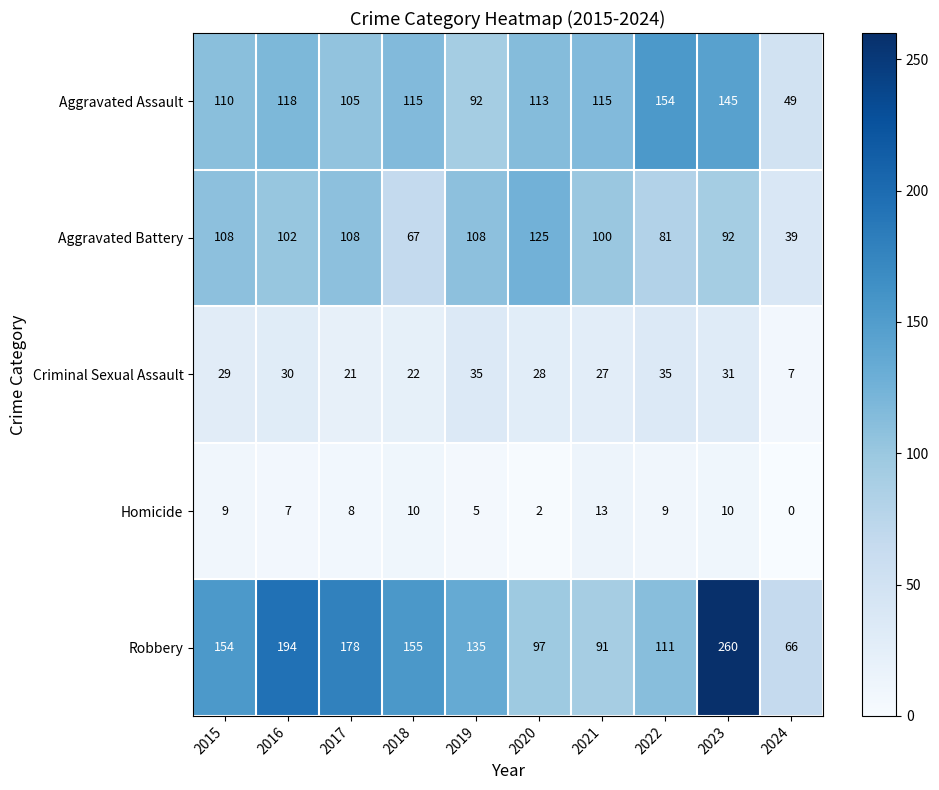

Which series has the largest total across all categories?

Robbery